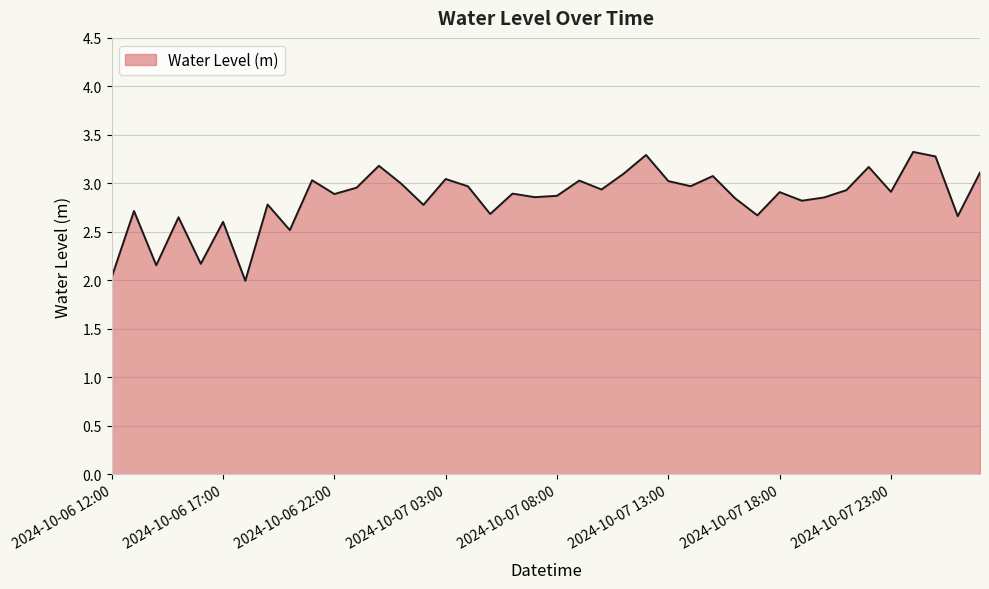

What is the difference between the maximum and minimum values?

1.3